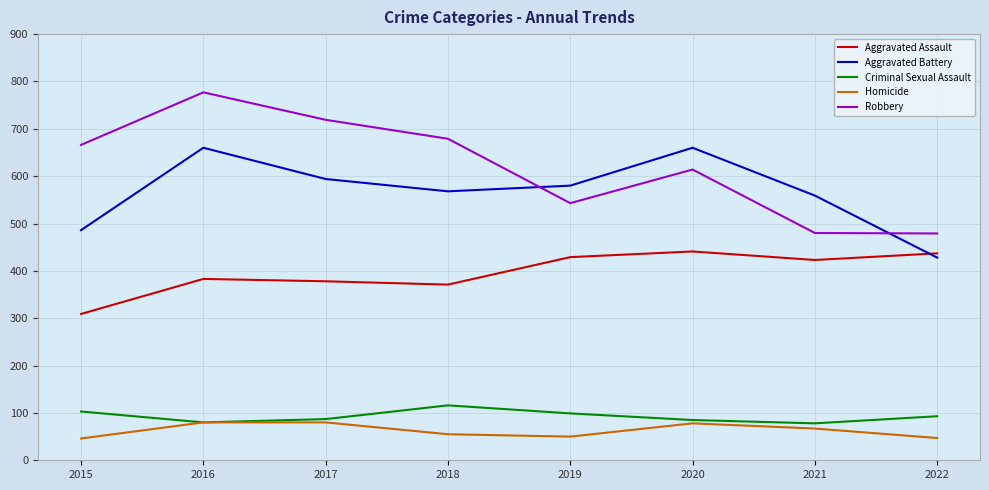

What is the spread (max minus min) of values at 2020?

582